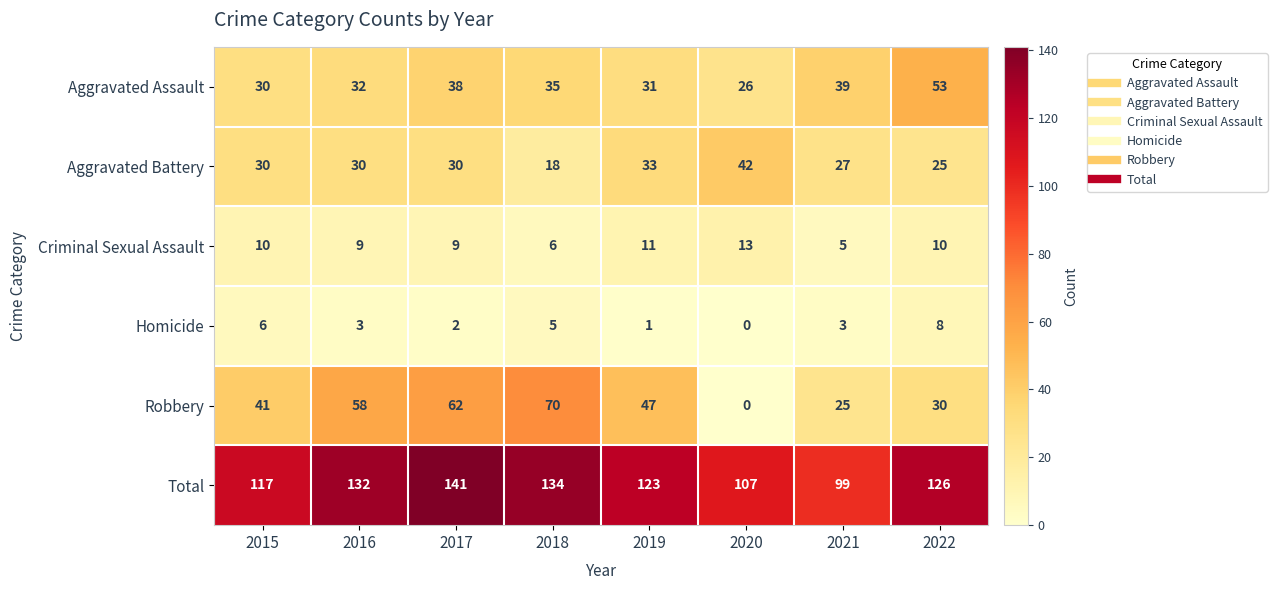

What is the difference between the highest and lowest values at 2018?

129